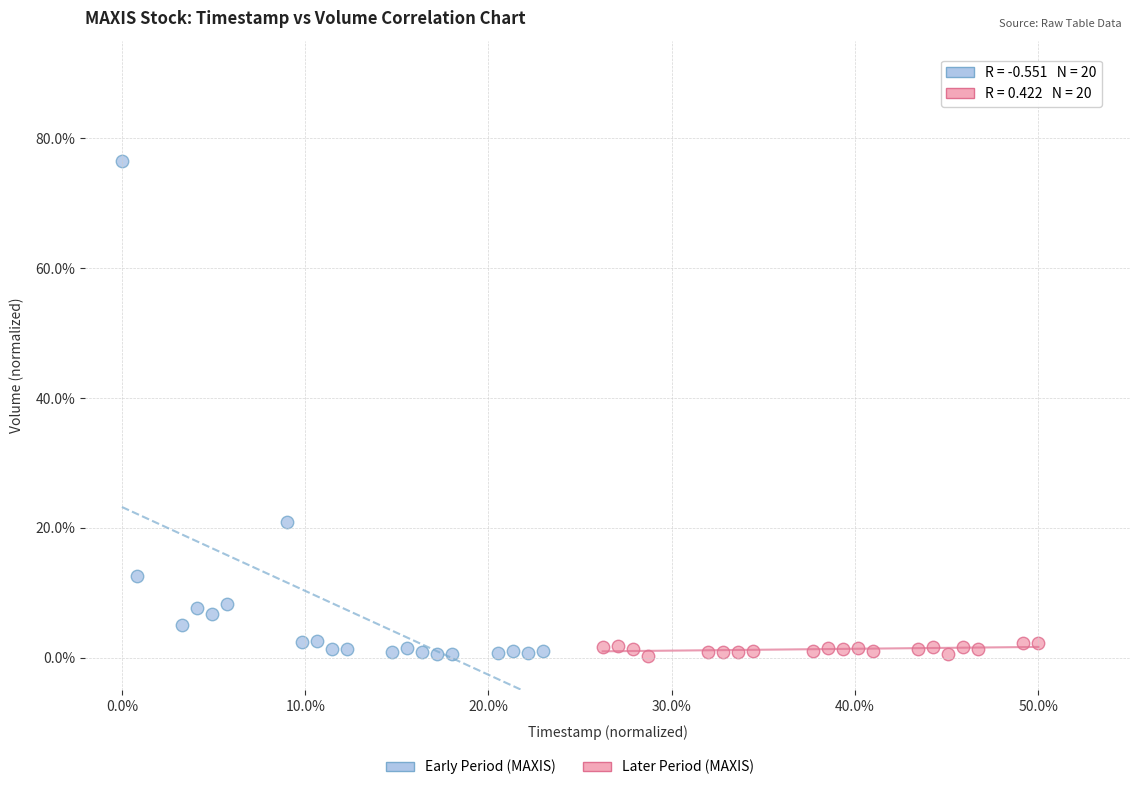

Which series contains the highest Y value?

Early Period (MAXIS)